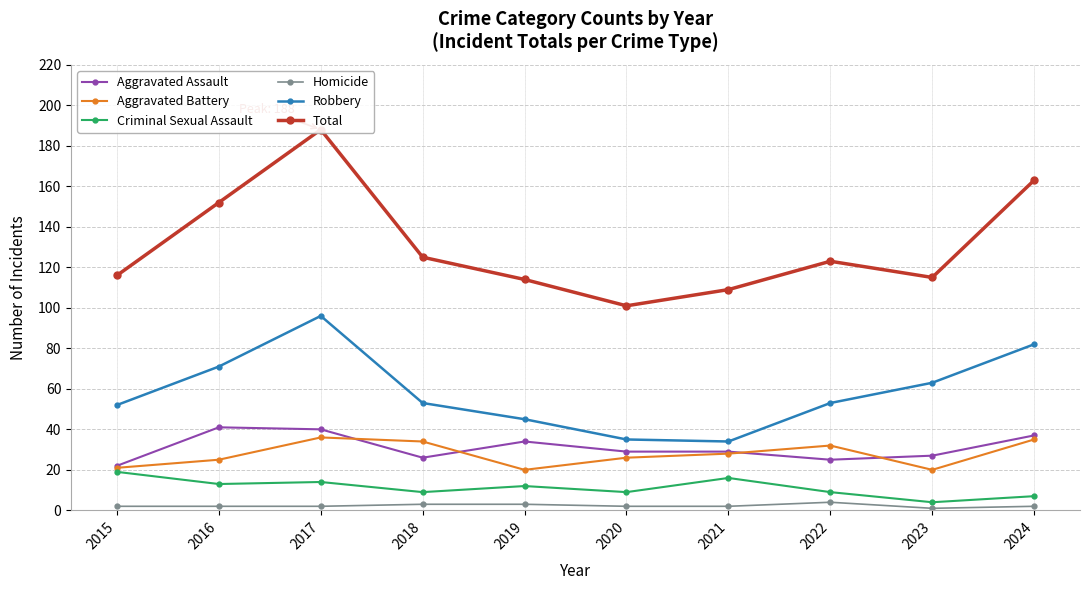

Where is the first local minimum for Aggravated Assault?

2018